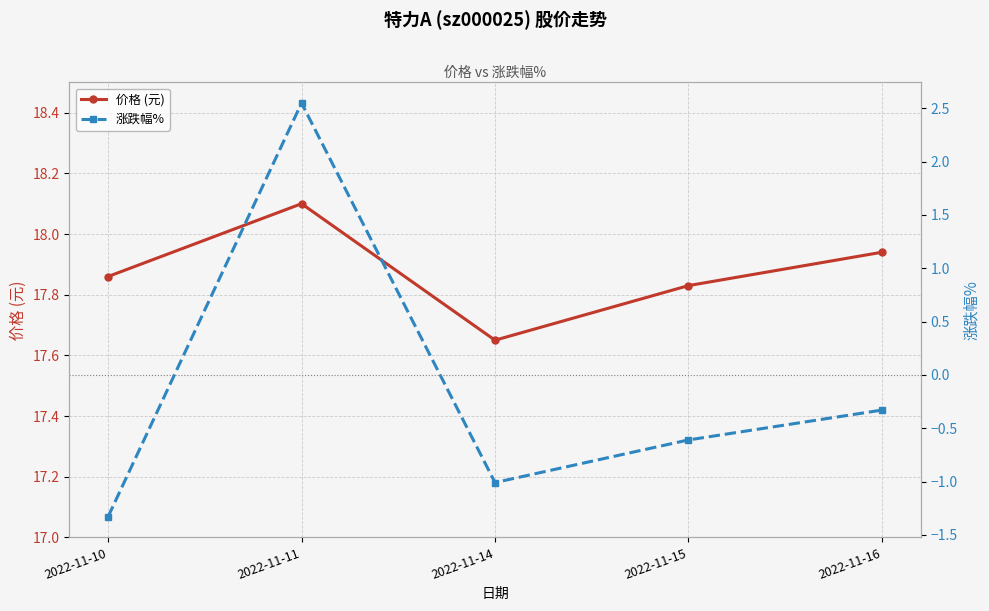

What are all the series names shown in the legend?

价格 (元), 涨跌幅%